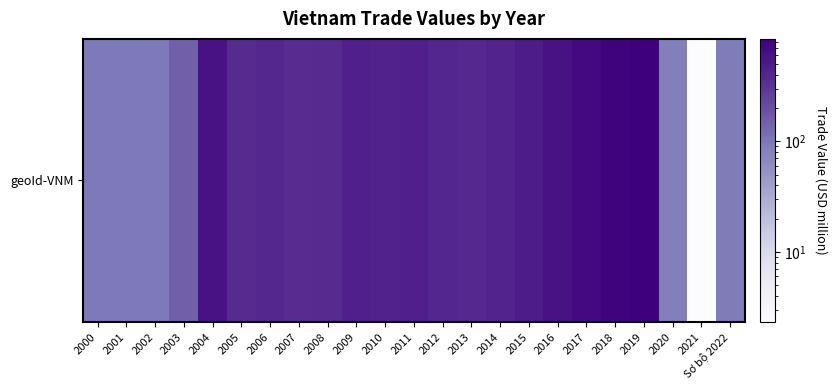

The value at 2009 is 727.1. True or false?

False